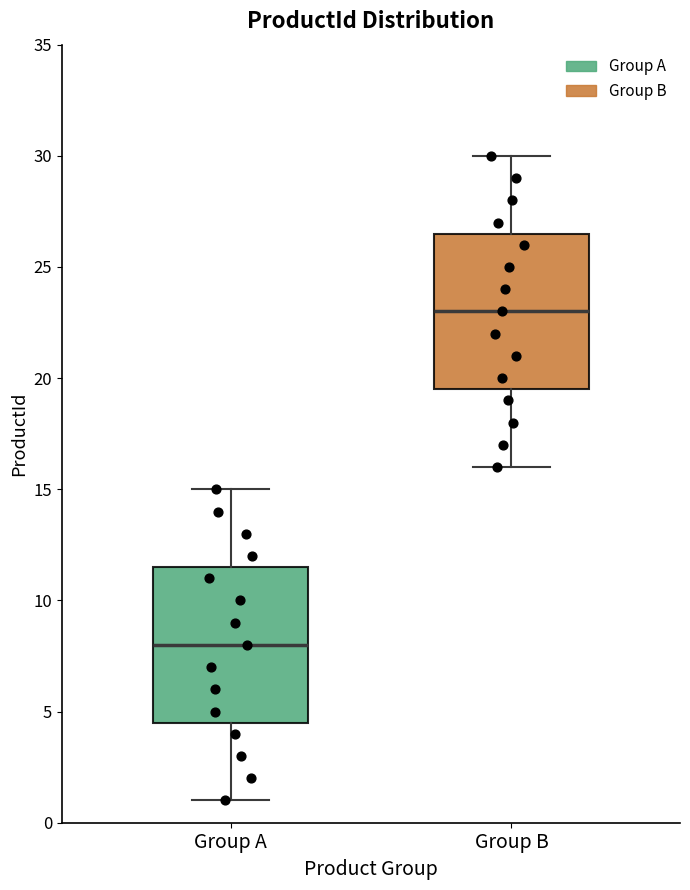

Reading left to right, transcribe this box plot: for each box, give where its median line is, the range the box spans, and where its two whiskers end, as read against the y-axis. The values are not printed on the chart, so give them approximately, as read against the axis.

Group A: median 8.0, box 4.5 to 11.5, whiskers 1.0 to 15.0
Group B: median 23.0, box 19.5 to 26.5, whiskers 16.0 to 30.0